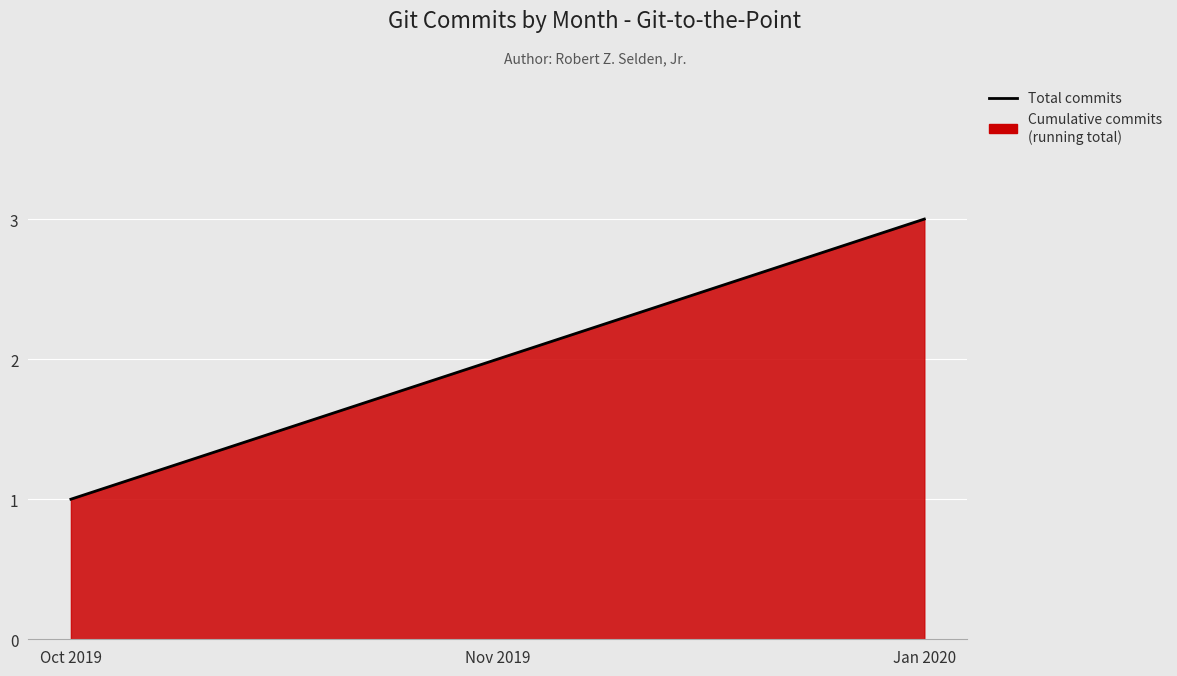

What is the greatest value displayed?

3